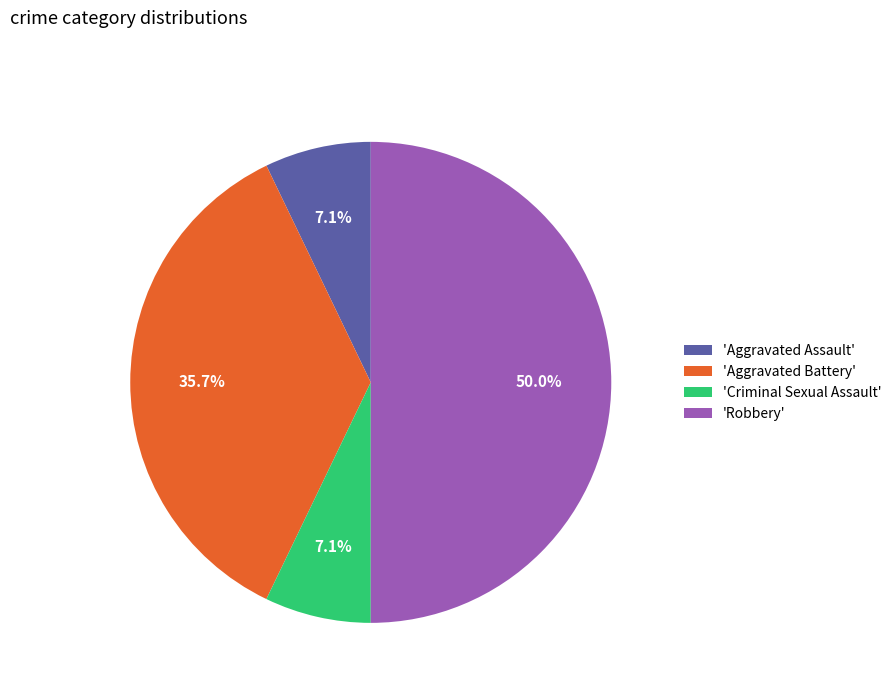

Do 'Criminal Sexual Assault' and 'Robbery' together represent more than half of the pie?

Yes